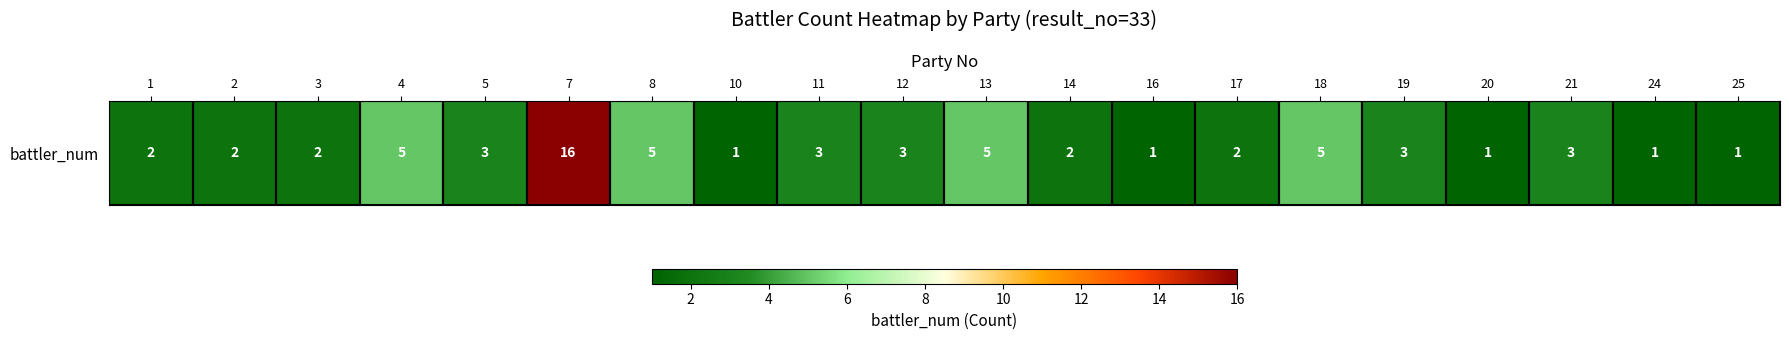

What is the difference between the second highest and second lowest values?

4